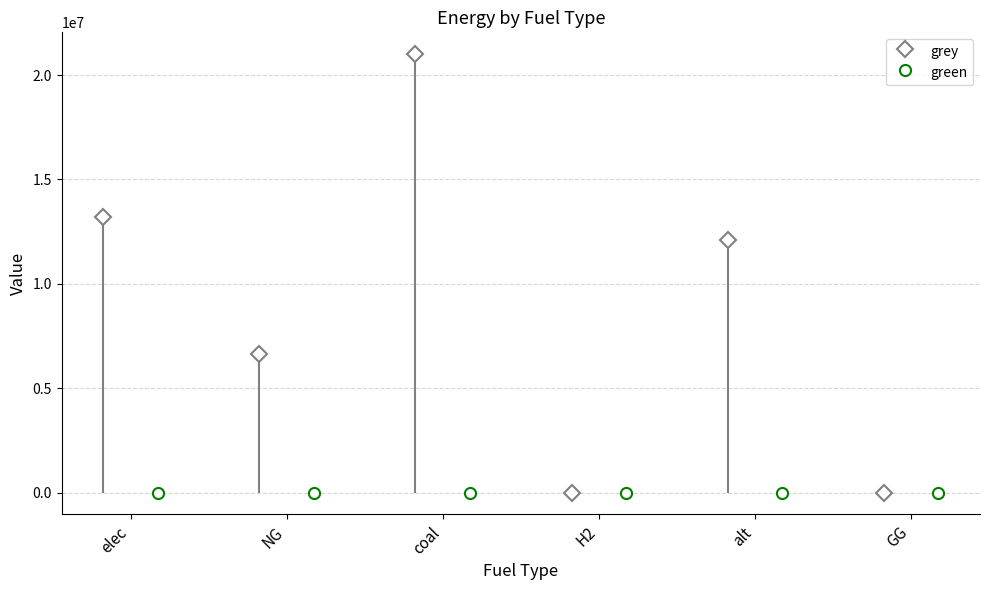

What is the label of the 5th bar from the right?

NG